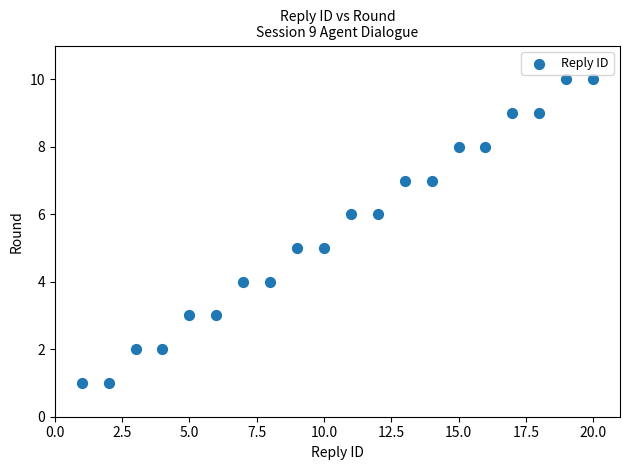

What is the range of X values (max minus min)?

19